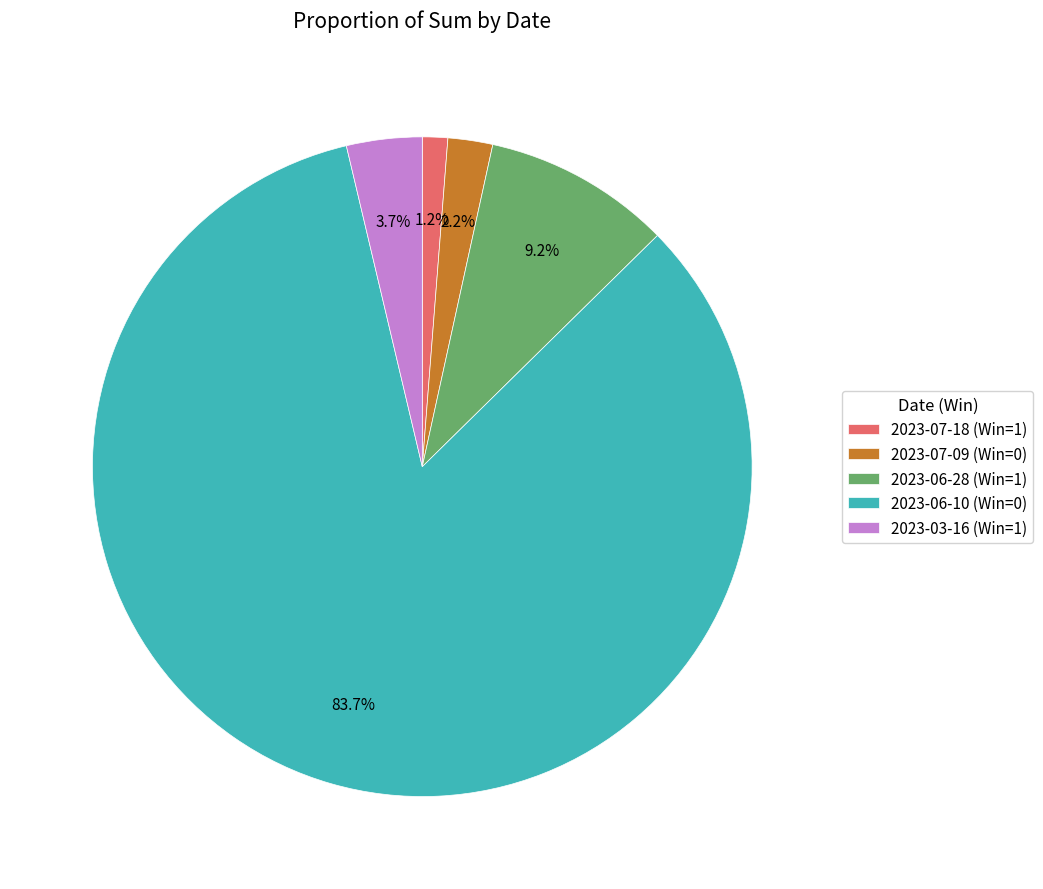

Between 2023-07-18 (Win=1) and 2023-06-28 (Win=1), which is larger?

2023-06-28 (Win=1)